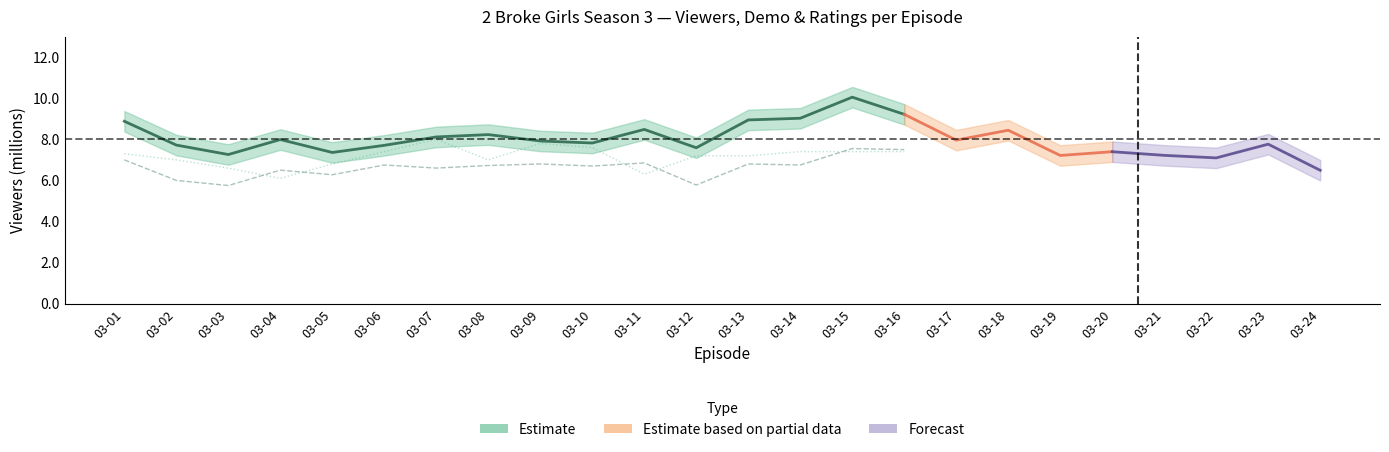

What is the difference between the second highest and second lowest values in the 18-49 demo series?

0.9